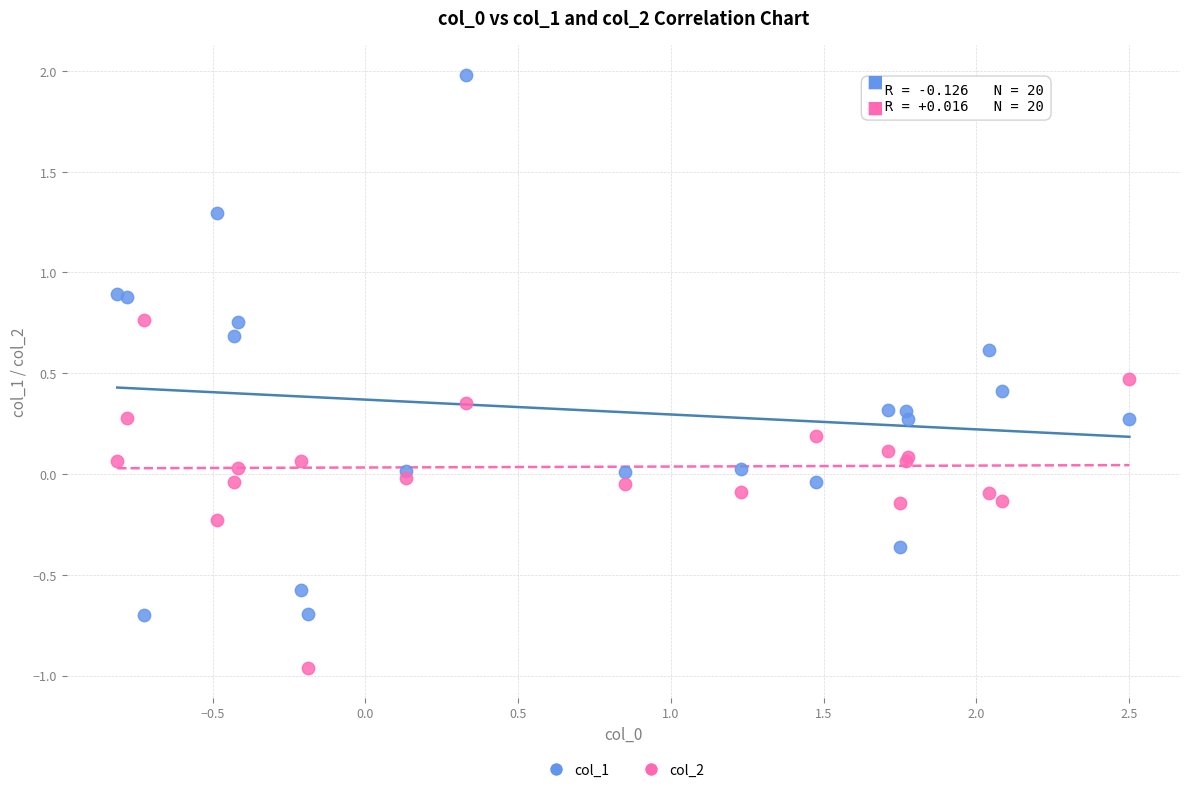

Which series reaches the minimum Y coordinate?

col_2